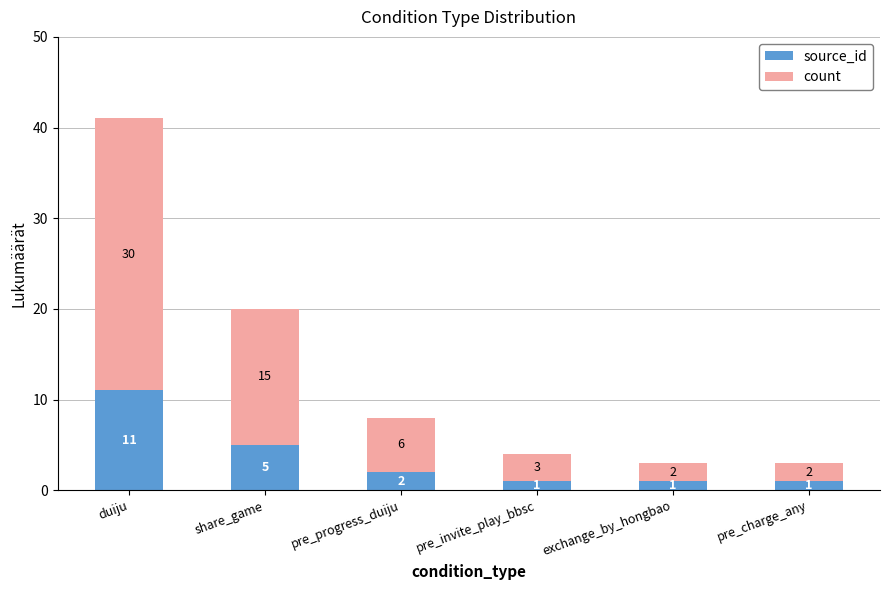

Are the bars grouped side by side (vs. stacked)?

No